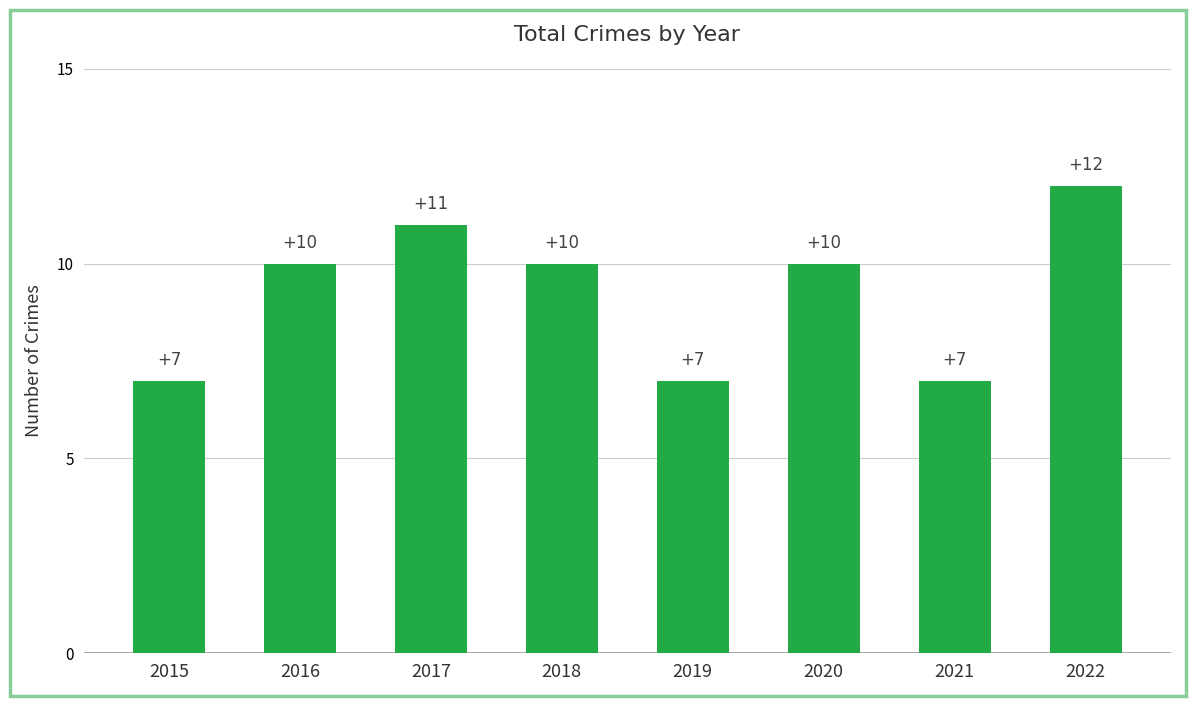

Reading left to right, transcribe all the data shown in this chart.

2015=7	2016=10	2017=11	2018=10	2019=7	2020=10	2021=7	2022=12